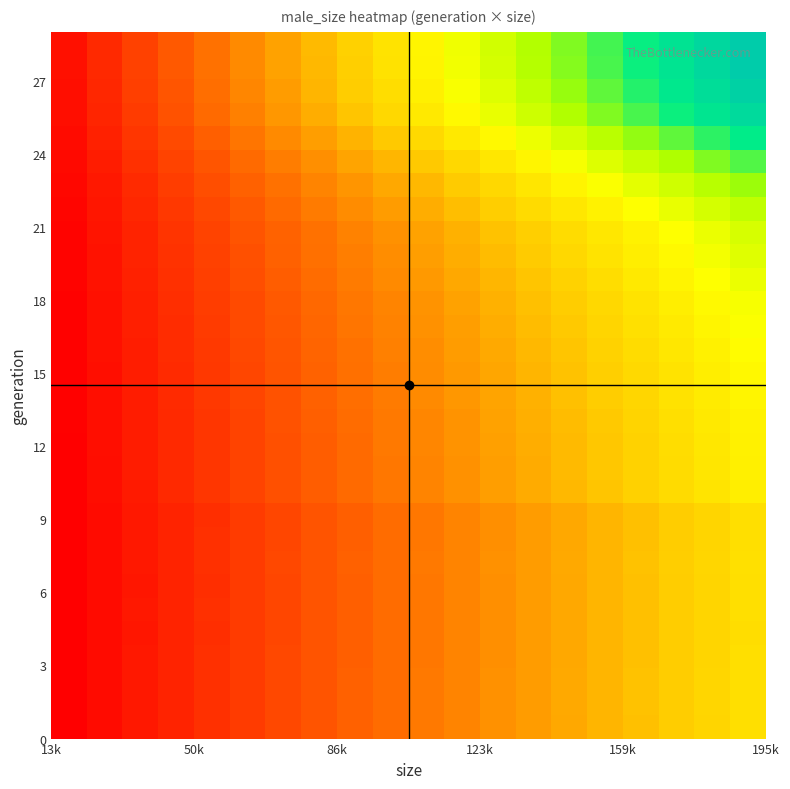

What is the maximum value shown in the chart?

195851.0